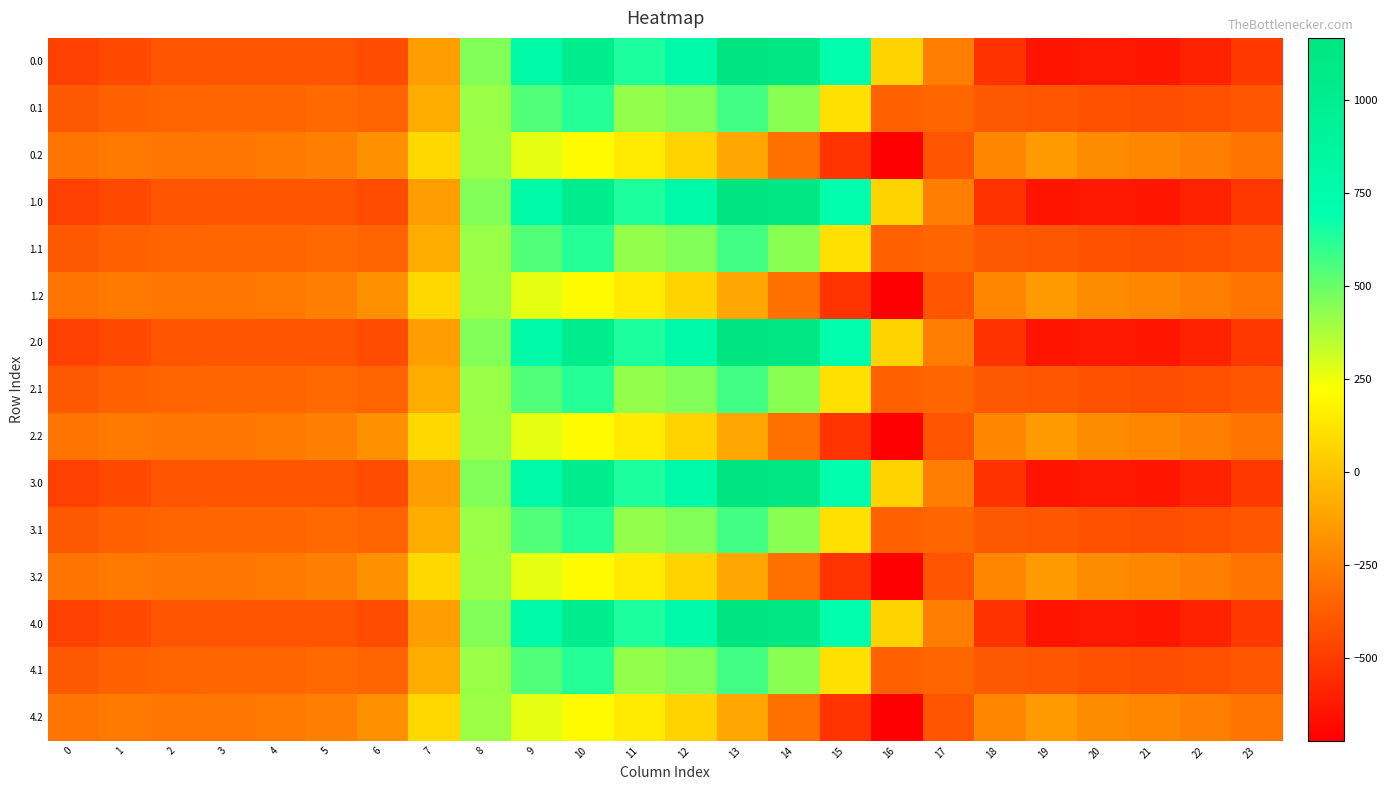

Reading left to right, transcribe all the data shown in this chart.

0.0: 0=-482.0	1=-449.5	2=-410.3	3=-404.4	4=-404.9	5=-410.8	6=-435.0	7=-136.4	8=454.2	9=804.0	10=1023.2	11=640.9	12=784.4	13=1167.2	14=1128.3	15=739.0	16=67.6	17=-250.3	18=-529.6	19=-644.5	20=-629.9	21=-638.4	22=-592.3	23=-511.3
0.1: 0=-384.6	1=-361.1	2=-347.9	3=-342.7	4=-339.6	5=-329.5	6=-345.2	7=-81.6	8=412.6	9=542.1	10=628.1	11=415.4	12=456.1	13=574.0	14=438.6	15=111.1	16=-353.7	17=-340.1	18=-388.5	19=-399.7	20=-414.5	21=-432.4	22=-419.9	23=-399.4
0.2: 0=-287.1	1=-272.7	2=-285.5	3=-281.0	4=-274.4	5=-248.1	6=-187.1	7=77.9	8=407.2	9=271.1	10=202.5	11=149.1	12=65.2	13=-104.4	14=-301.9	15=-522.2	16=-721.2	17=-409.5	18=-223.1	19=-151.1	20=-199.2	21=-226.4	22=-247.4	23=-287.5
1.0: 0=-482.0	1=-449.5	2=-410.3	3=-404.4	4=-404.9	5=-410.8	6=-435.0	7=-136.4	8=454.2	9=804.0	10=1023.2	11=640.9	12=784.4	13=1167.2	14=1128.3	15=739.0	16=67.6	17=-250.3	18=-529.6	19=-644.5	20=-629.9	21=-638.4	22=-592.3	23=-511.3
1.1: 0=-384.6	1=-361.1	2=-347.9	3=-342.7	4=-339.6	5=-329.5	6=-345.2	7=-81.6	8=412.6	9=542.1	10=628.1	11=415.4	12=456.1	13=574.0	14=438.6	15=111.1	16=-353.7	17=-340.1	18=-388.5	19=-399.7	20=-414.5	21=-432.4	22=-419.9	23=-399.4
1.2: 0=-287.1	1=-272.7	2=-285.5	3=-281.0	4=-274.4	5=-248.1	6=-187.1	7=77.9	8=407.2	9=271.1	10=202.5	11=149.1	12=65.2	13=-104.4	14=-301.9	15=-522.2	16=-721.2	17=-409.5	18=-223.1	19=-151.1	20=-199.2	21=-226.4	22=-247.4	23=-287.5
2.0: 0=-482.0	1=-449.5	2=-410.3	3=-404.4	4=-404.9	5=-410.8	6=-435.0	7=-136.4	8=454.2	9=804.0	10=1023.2	11=640.9	12=784.4	13=1167.2	14=1128.3	15=739.0	16=67.6	17=-250.3	18=-529.6	19=-644.5	20=-629.9	21=-638.4	22=-592.3	23=-511.3
2.1: 0=-384.6	1=-361.1	2=-347.9	3=-342.7	4=-339.6	5=-329.5	6=-345.2	7=-81.6	8=412.6	9=542.1	10=628.1	11=415.4	12=456.1	13=574.0	14=438.6	15=111.1	16=-353.7	17=-340.1	18=-388.5	19=-399.7	20=-414.5	21=-432.4	22=-419.9	23=-399.4
2.2: 0=-287.1	1=-272.7	2=-285.5	3=-281.0	4=-274.4	5=-248.1	6=-187.1	7=77.9	8=407.2	9=271.1	10=202.5	11=149.1	12=65.2	13=-104.4	14=-301.9	15=-522.2	16=-721.2	17=-409.5	18=-223.1	19=-151.1	20=-199.2	21=-226.4	22=-247.4	23=-287.5
3.0: 0=-482.0	1=-449.5	2=-410.3	3=-404.4	4=-404.9	5=-410.8	6=-435.0	7=-136.4	8=454.2	9=804.0	10=1023.2	11=640.9	12=784.4	13=1167.2	14=1128.3	15=739.0	16=67.6	17=-250.3	18=-529.6	19=-644.5	20=-629.9	21=-638.4	22=-592.3	23=-511.3
3.1: 0=-384.6	1=-361.1	2=-347.9	3=-342.7	4=-339.6	5=-329.5	6=-345.2	7=-81.6	8=412.6	9=542.1	10=628.1	11=415.4	12=456.1	13=574.0	14=438.6	15=111.1	16=-353.7	17=-340.1	18=-388.5	19=-399.7	20=-414.5	21=-432.4	22=-419.9	23=-399.4
3.2: 0=-287.1	1=-272.7	2=-285.5	3=-281.0	4=-274.4	5=-248.1	6=-187.1	7=77.9	8=407.2	9=271.1	10=202.5	11=149.1	12=65.2	13=-104.4	14=-301.9	15=-522.2	16=-721.2	17=-409.5	18=-223.1	19=-151.1	20=-199.2	21=-226.4	22=-247.4	23=-287.5
4.0: 0=-482.0	1=-449.5	2=-410.3	3=-404.4	4=-404.9	5=-410.8	6=-435.0	7=-136.4	8=454.2	9=804.0	10=1023.2	11=640.9	12=784.4	13=1167.2	14=1128.3	15=739.0	16=67.6	17=-250.3	18=-529.6	19=-644.5	20=-629.9	21=-638.4	22=-592.3	23=-511.3
4.1: 0=-384.6	1=-361.1	2=-347.9	3=-342.7	4=-339.6	5=-329.5	6=-345.2	7=-81.6	8=412.6	9=542.1	10=628.1	11=415.4	12=456.1	13=574.0	14=438.6	15=111.1	16=-353.7	17=-340.1	18=-388.5	19=-399.7	20=-414.5	21=-432.4	22=-419.9	23=-399.4
4.2: 0=-287.1	1=-272.7	2=-285.5	3=-281.0	4=-274.4	5=-248.1	6=-187.1	7=77.9	8=407.2	9=271.1	10=202.5	11=149.1	12=65.2	13=-104.4	14=-301.9	15=-522.2	16=-721.2	17=-409.5	18=-223.1	19=-151.1	20=-199.2	21=-226.4	22=-247.4	23=-287.5